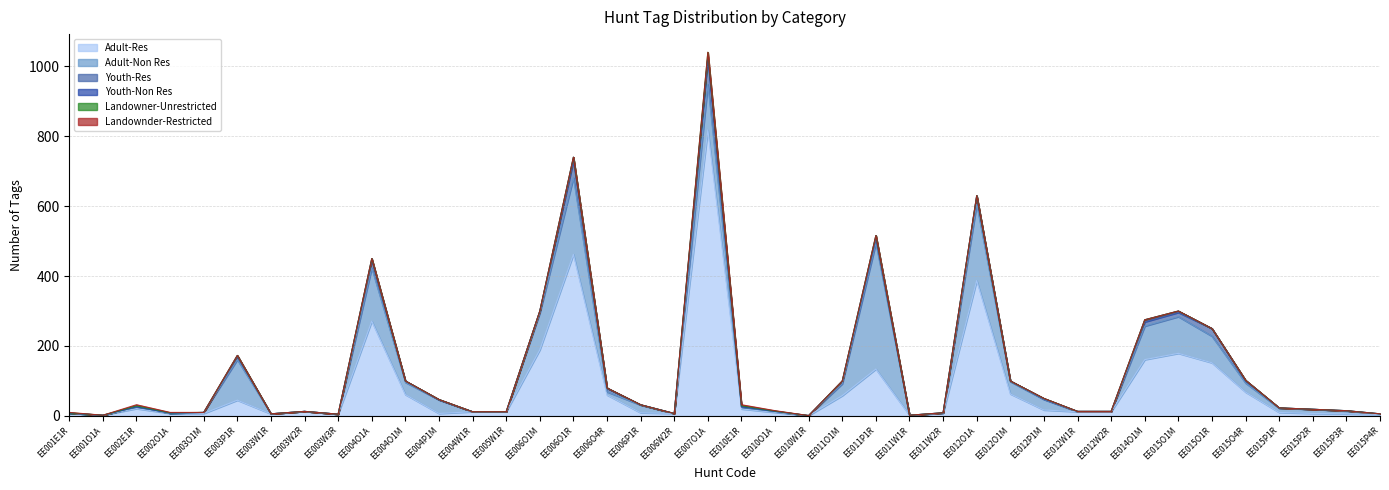

At which category is the sum across all series the highest?

EE007O1A